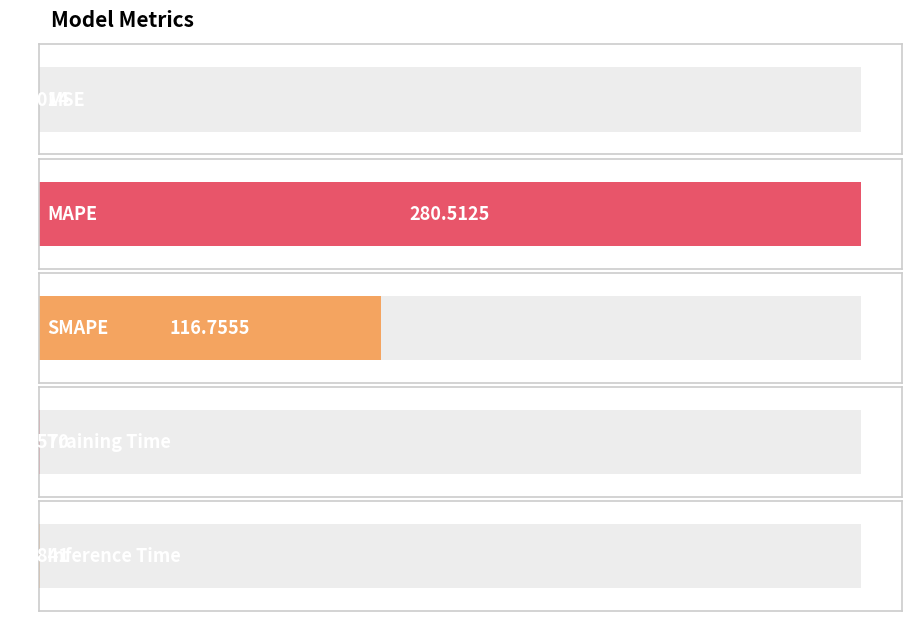

Are the bars horizontal?

Yes